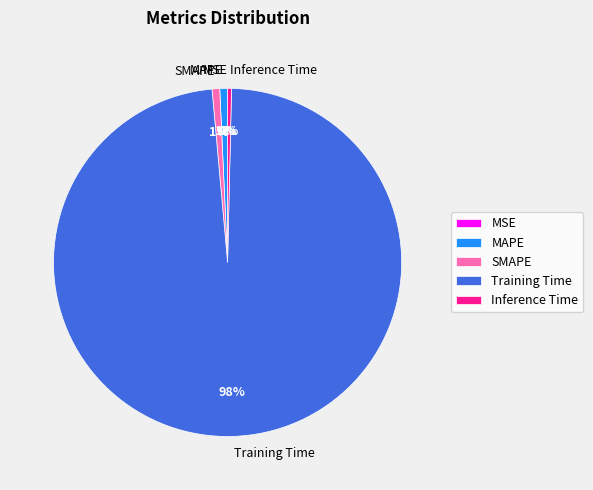

Is Inference Time the majority of the pie?

No